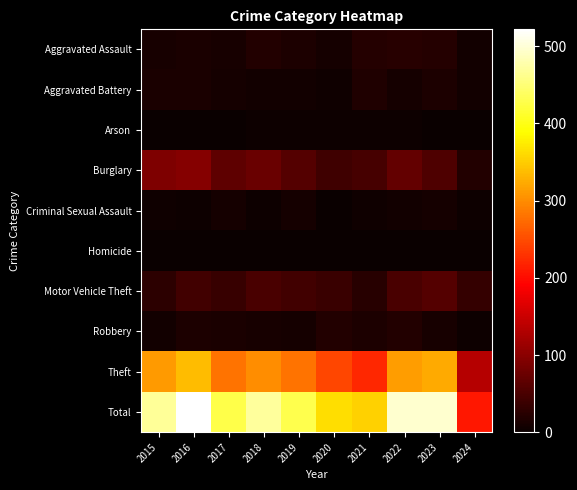

Reading left to right, extract all data points from this chart.

Aggravated Assault: 2015=12	2016=13	2017=12	2018=19	2019=16	2020=9	2021=21	2022=23	2023=22	2024=7
Aggravated Battery: 2015=13	2016=13	2017=9	2018=8	2019=8	2020=6	2021=17	2022=9	2023=16	2024=8
Arson: 2015=1	2016=0	2017=1	2018=4	2019=4	2020=3	2021=4	2022=4	2023=2	2024=0
Burglary: 2015=90	2016=96	2017=67	2018=75	2019=58	2020=42	2021=47	2022=70	2023=54	2024=20
Criminal Sexual Assault: 2015=6	2016=3	2017=9	2018=4	2019=10	2020=2	2021=5	2022=8	2023=9	2024=3
Homicide: 2015=0	2016=1	2017=1	2018=0	2019=0	2020=1	2021=0	2022=0	2023=0	2024=0
Motor Vehicle Theft: 2015=27	2016=44	2017=36	2018=50	2019=43	2020=37	2021=23	2022=50	2023=58	2024=33
Robbery: 2015=8	2016=15	2017=13	2018=11	2019=9	2020=19	2021=16	2022=19	2023=12	2024=3
Theft: 2015=311	2016=337	2017=280	2018=300	2019=281	2020=245	2021=221	2022=314	2023=323	2024=134
Total: 2015=468	2016=522	2017=428	2018=471	2019=429	2020=364	2021=354	2022=497	2023=496	2024=208